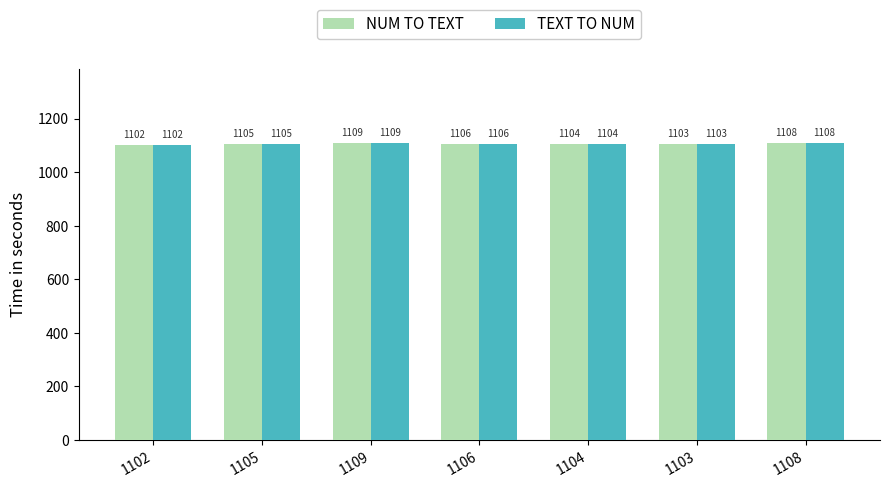

How many bars are there in total?

14